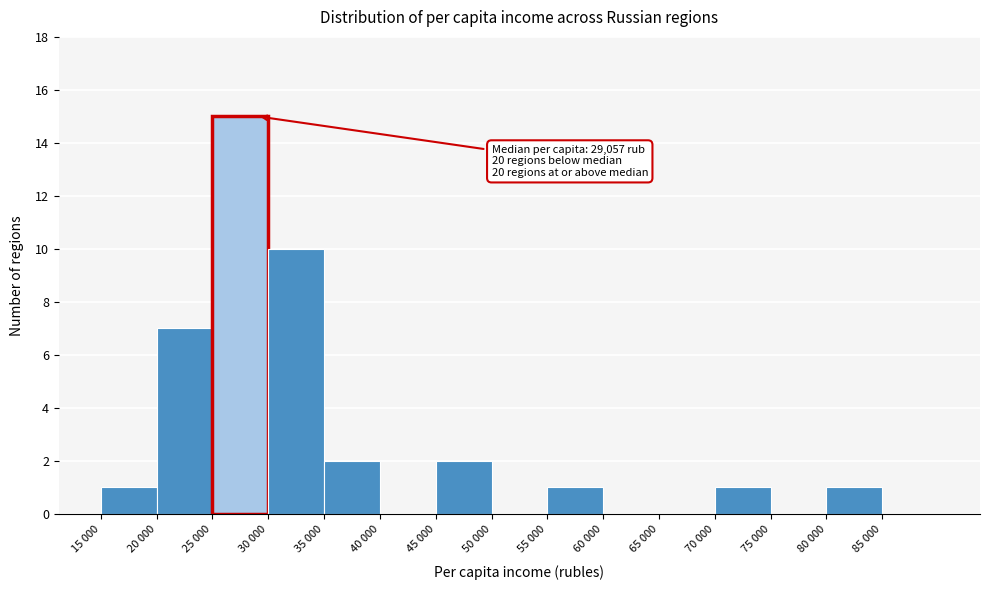

Reading left to right, extract all data points from this chart.

15 000=1	20 000=7	25 000=15	30 000=10	35 000=2	40 000=0	45 000=2	50 000=0	55 000=1	60 000=0	65 000=0	70 000=1	75 000=0	80 000=1	85 000=0